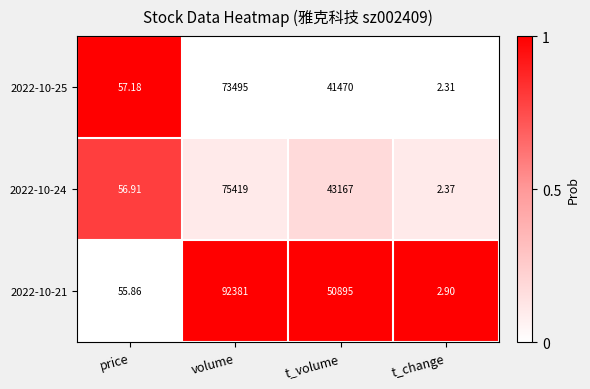

At which label does 2022-10-25 first exceed 41470?

volume